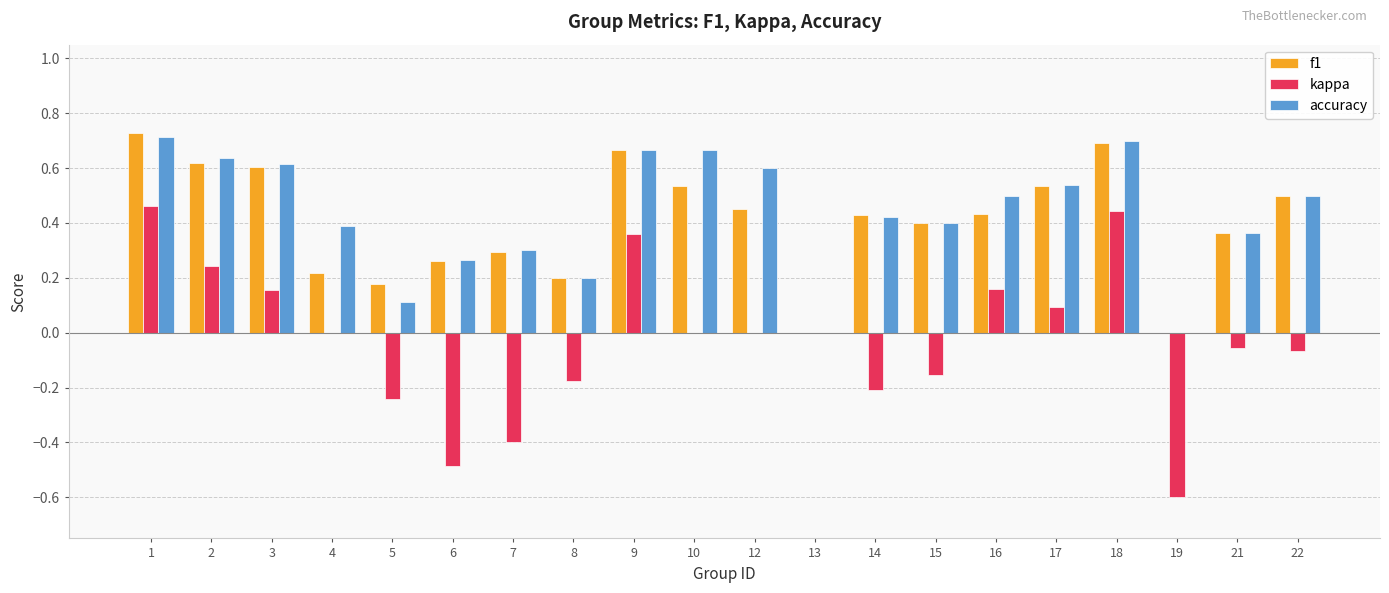

The value of accuracy at 3 is 0.2. True or false?

False